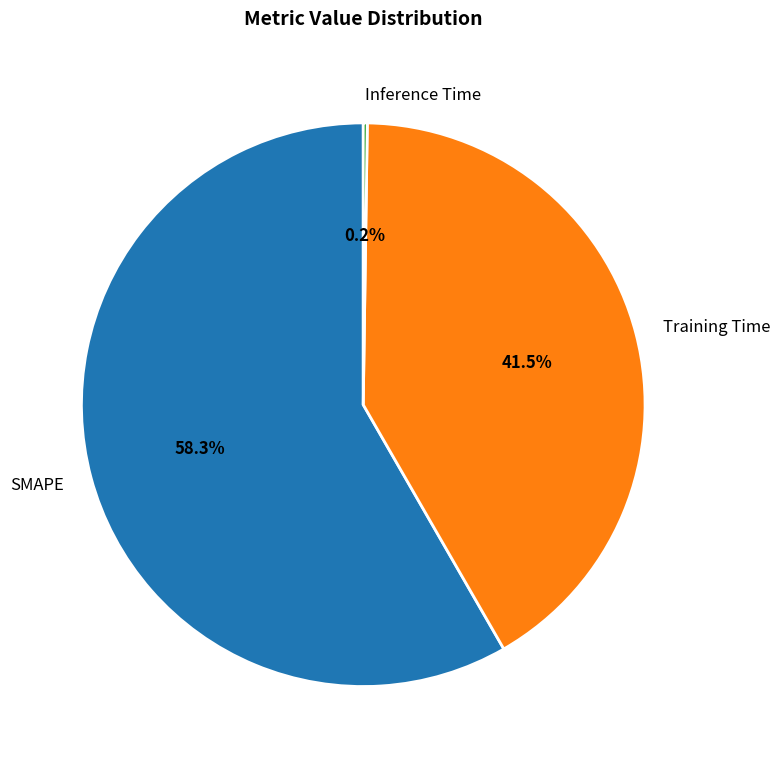

Between Training Time and SMAPE, which is larger?

SMAPE